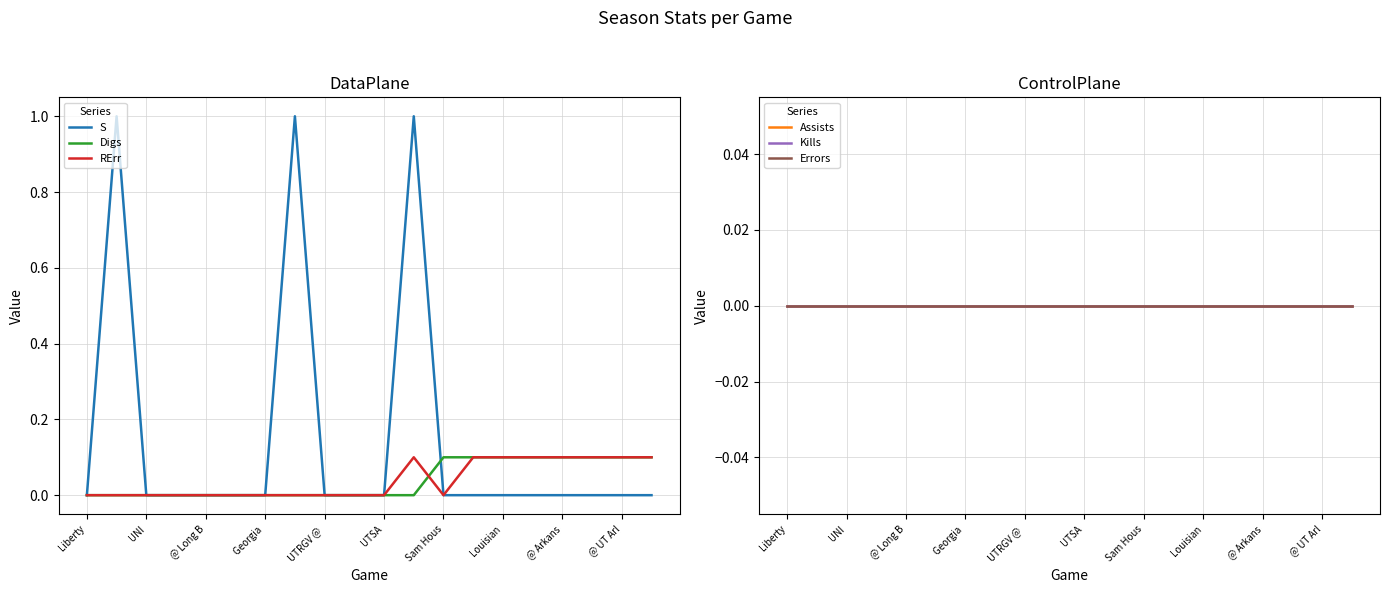

The Digs series shows -0.1 at UTRGV @ . True or false?

False